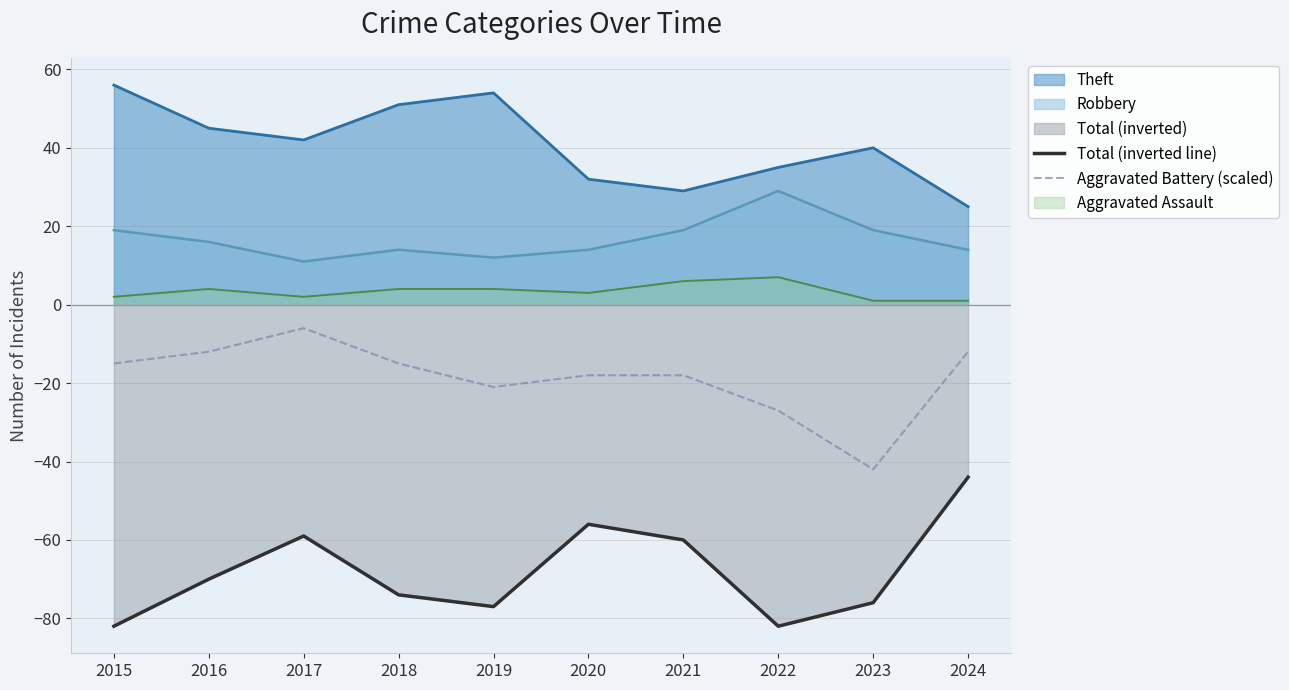

What is the difference between the highest and lowest values at 2019?

131